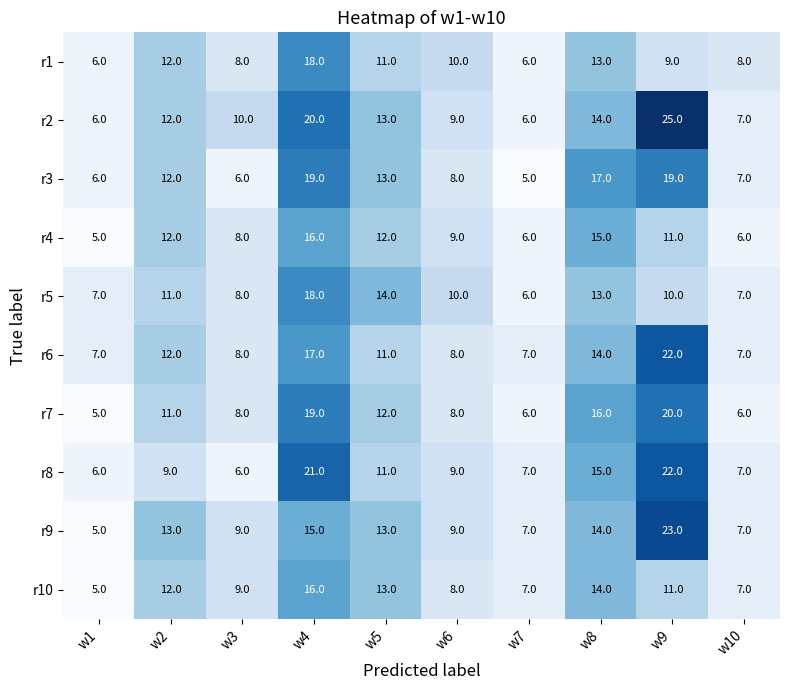

Which series has the largest total across all categories?

r2